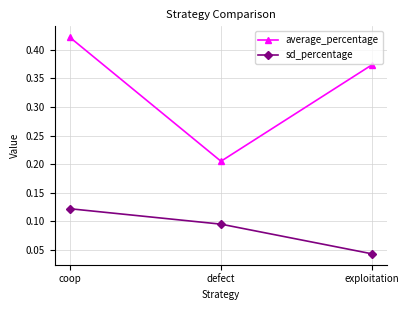

What is the sum of the average_percentage values at exploitation and defect?

0.6